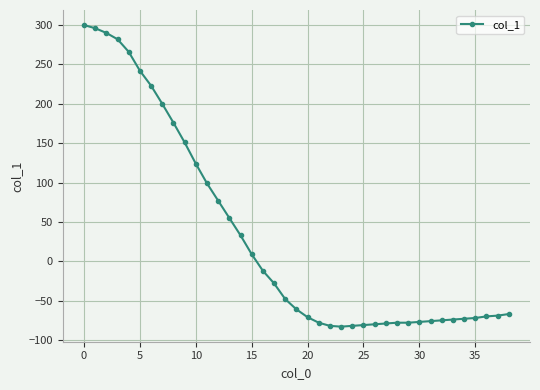

How many distinct data groups are displayed?

1